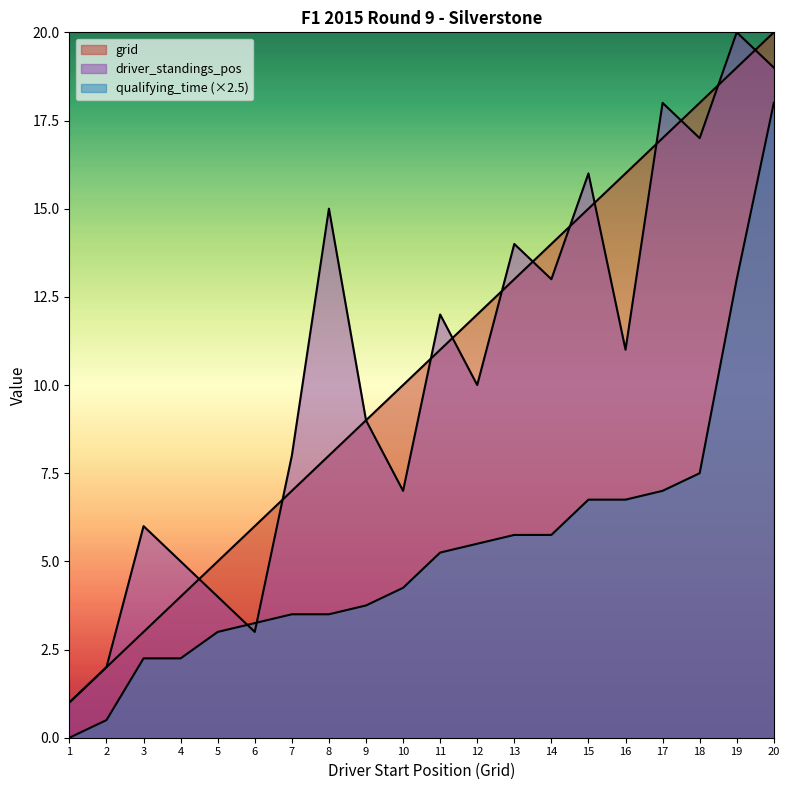

Reading left to right, extract all data points from this chart.

grid: 1.0	2.0	3.0	4.0	5.0	6.0	7.0	8.0	9.0	10.0	11.0	12.0	13.0	14.0	15.0	16.0	17.0	18.0	19.0	20.0
driver_standings_pos: 1.0	2.0	6.0	5.0	4.0	3.0	8.0	15.0	9.0	7.0	12.0	10.0	14.0	13.0	16.0	11.0	18.0	17.0	20.0	19.0
qualifying_time: 0.0	0.5	2.2	2.2	3.0	3.2	3.5	3.5	3.8	4.2	5.2	5.5	5.8	5.8	6.8	6.8	7.0	7.5	13.0	18.0